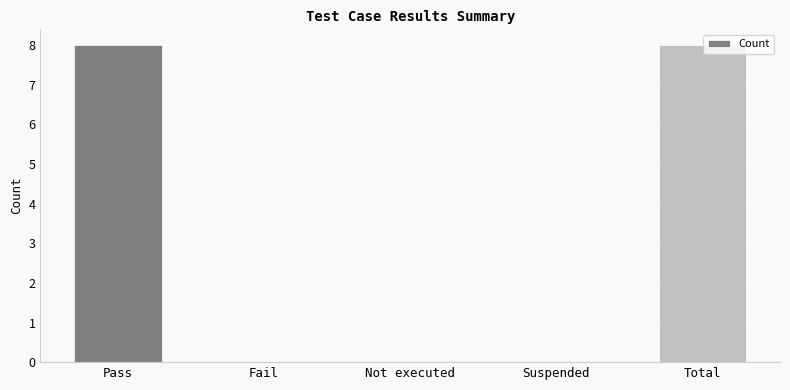

What is the change in value from Fail to Total?

+8